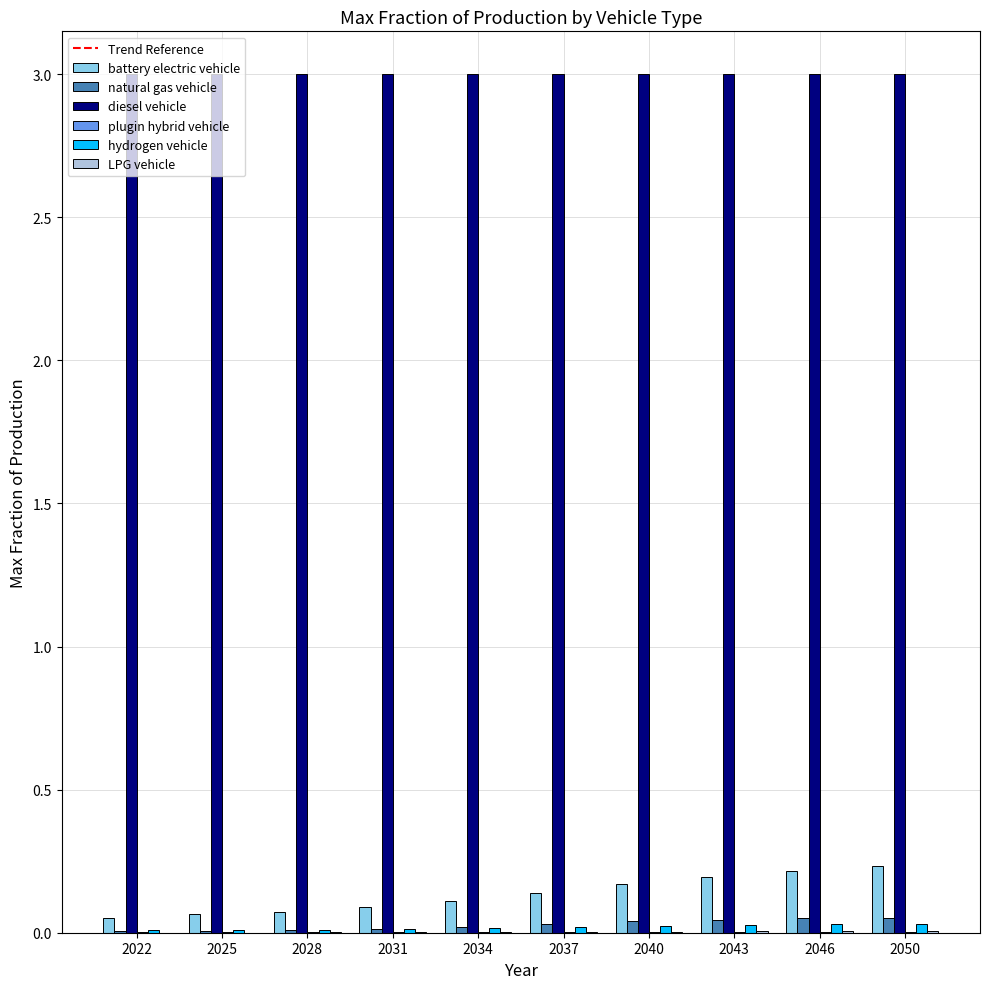

What is the maximum value shown in the chart?

3.0